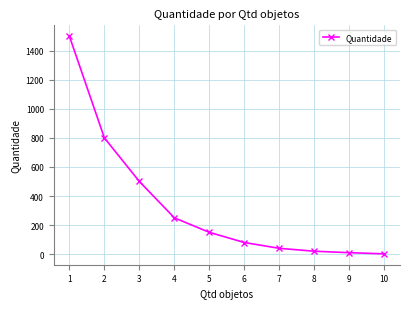

Where is the data nearest to the value 751?

2